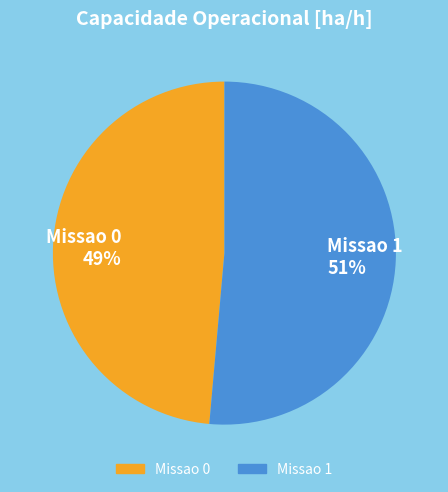

True or false: Missao 0 accounts for 49% of the total.

True